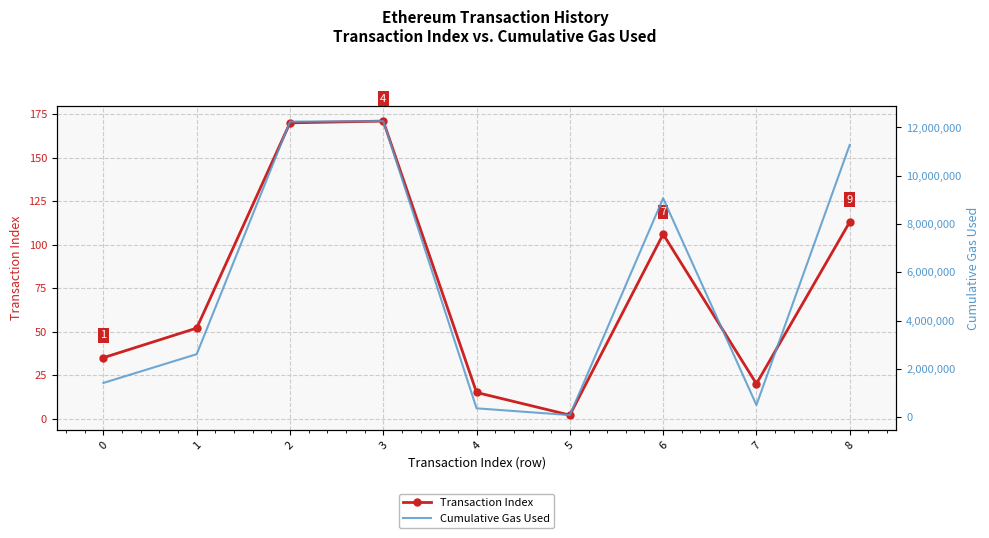

Reading left to right, list all the values displayed in this chart.

Transaction Index: 0=35	1=52	2=170	3=171	4=15	5=2	6=106	7=20	8=113
Cumulative Gas Used: 0=1415840	1=2607780	2=12244108	3=12265108	4=363610	5=83197	6=9066656	7=500993	8=11277856